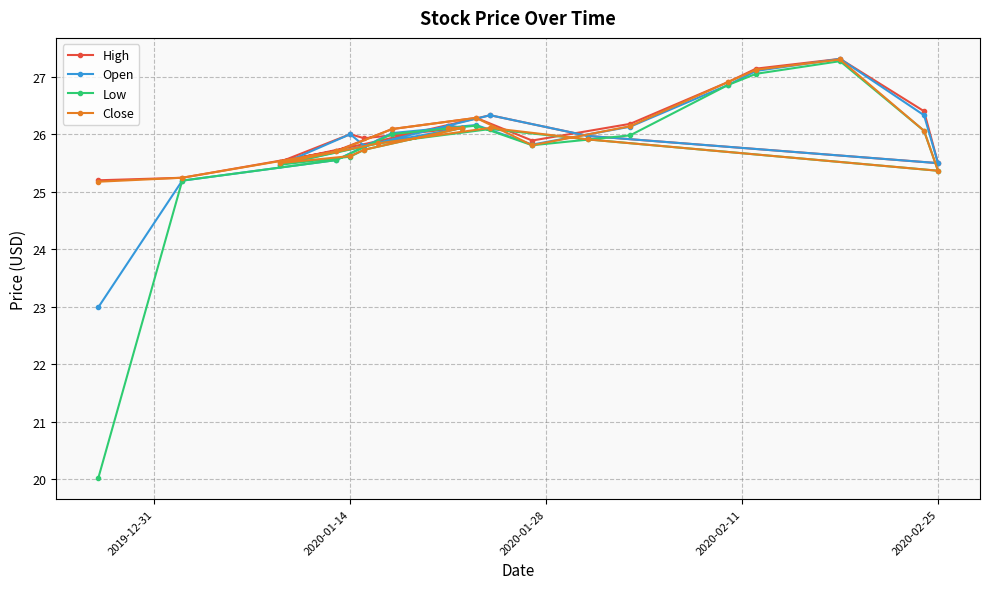

The value of High at 2020-02-25 is 25.5. True or false?

True